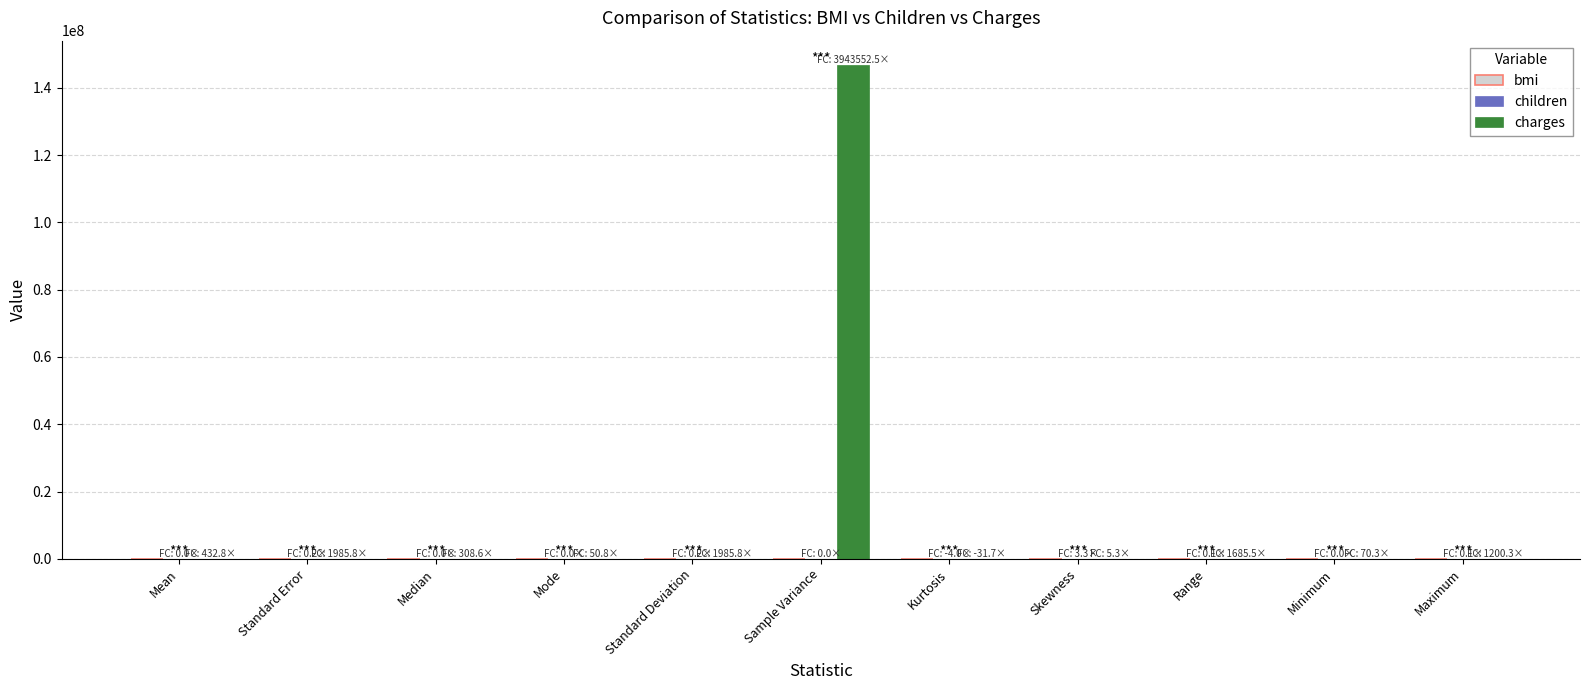

Which category has the highest value across all series?

Sample Variance